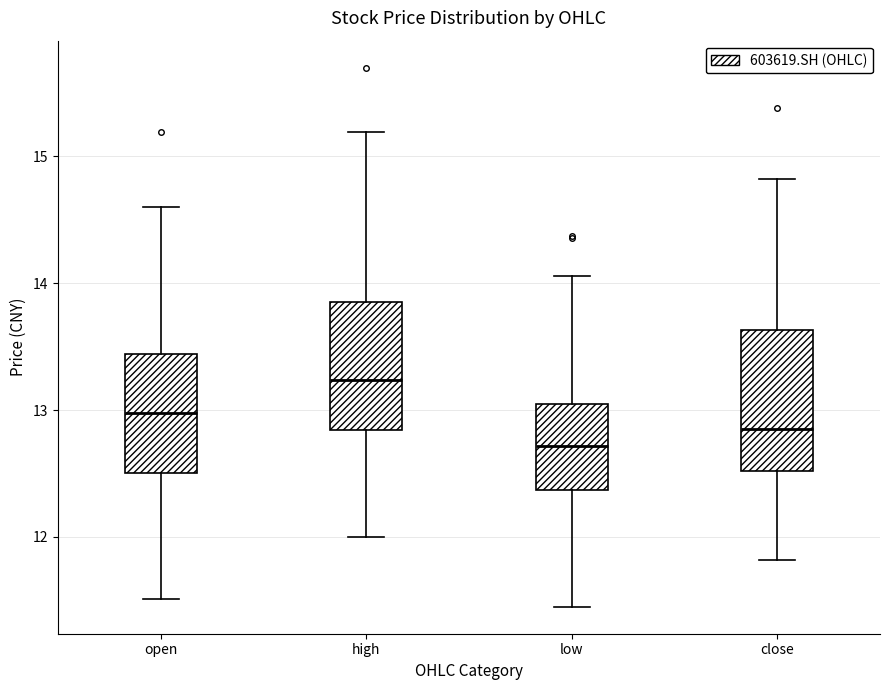

Where does the upper whisker of the box for low end on the y-axis? The values are not printed on the chart, so give them approximately, as read against the axis.

14.1